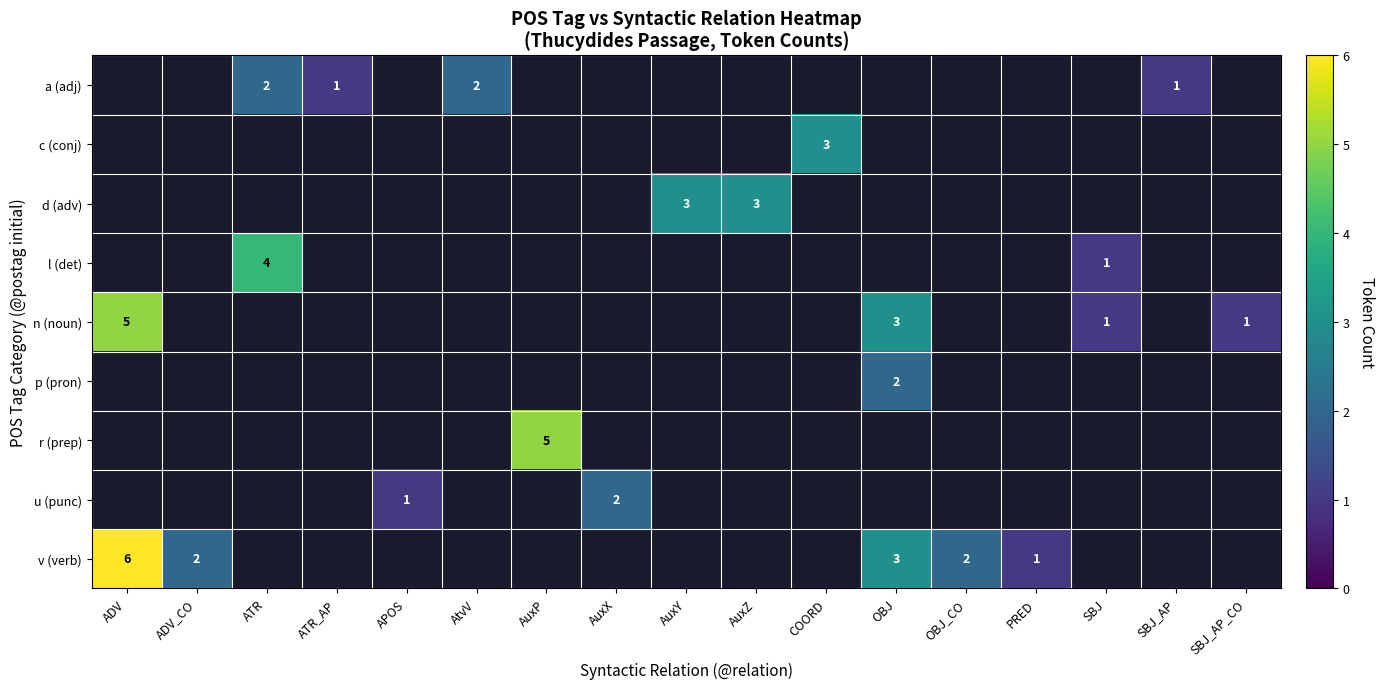

Between SBJ_AP_CO and ATR, which is larger?

ATR